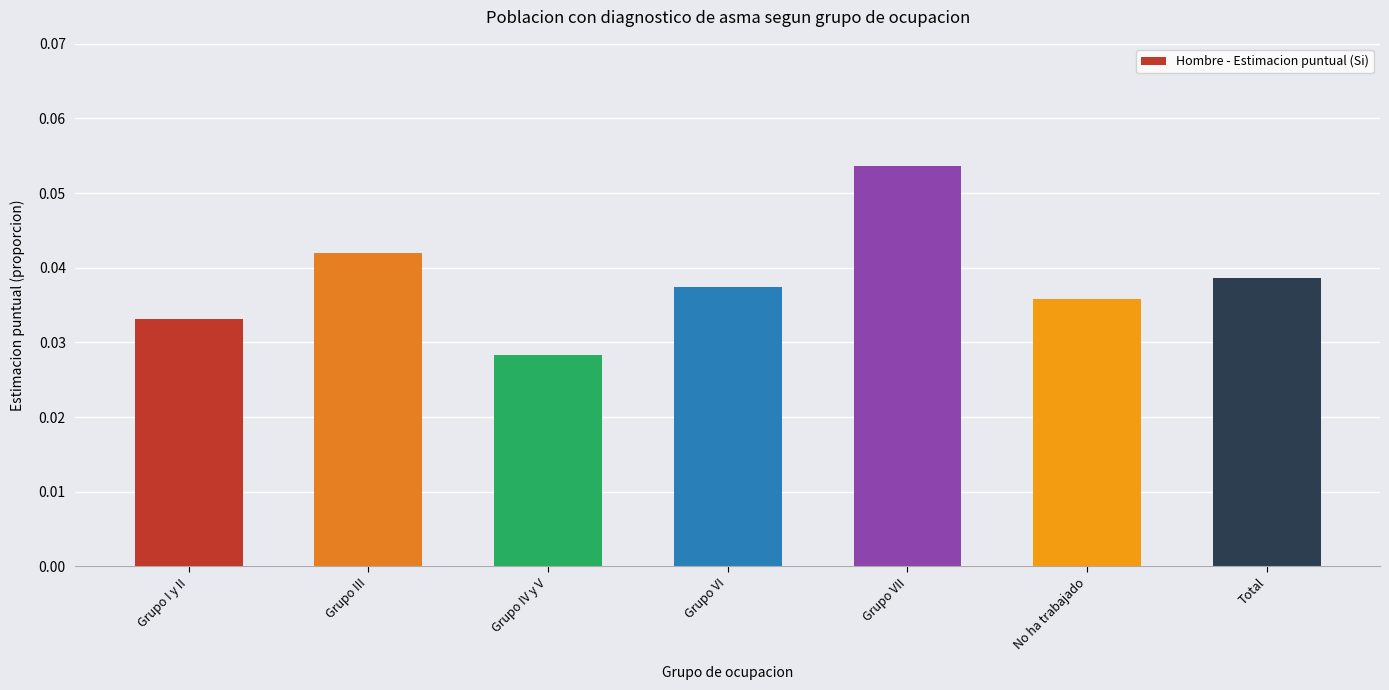

At which category does the chart reach its minimum across all series?

Grupo IV y V